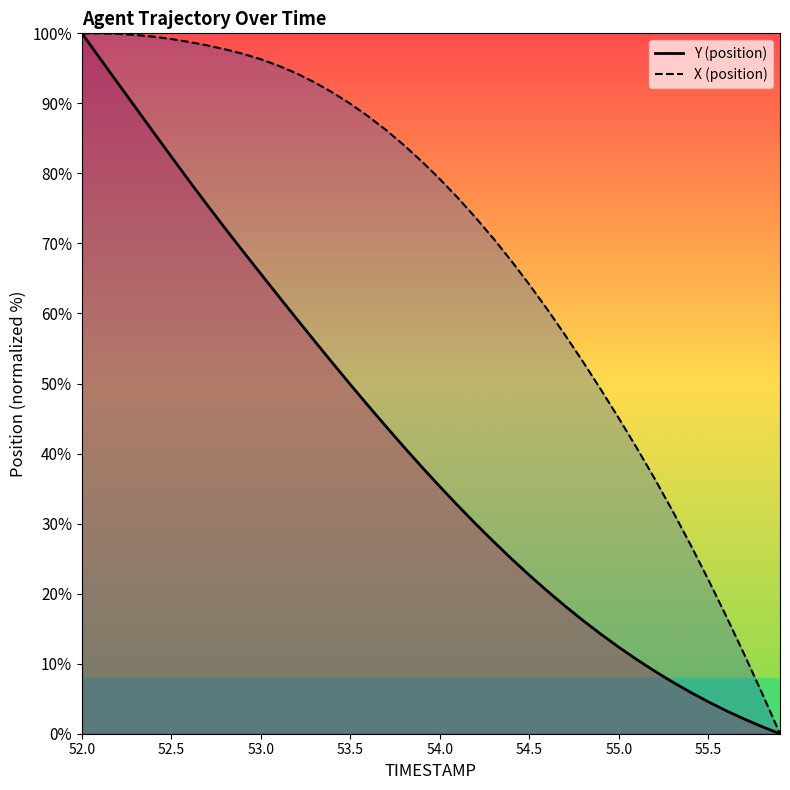

What is the highest value of the Y_line series?

100.0